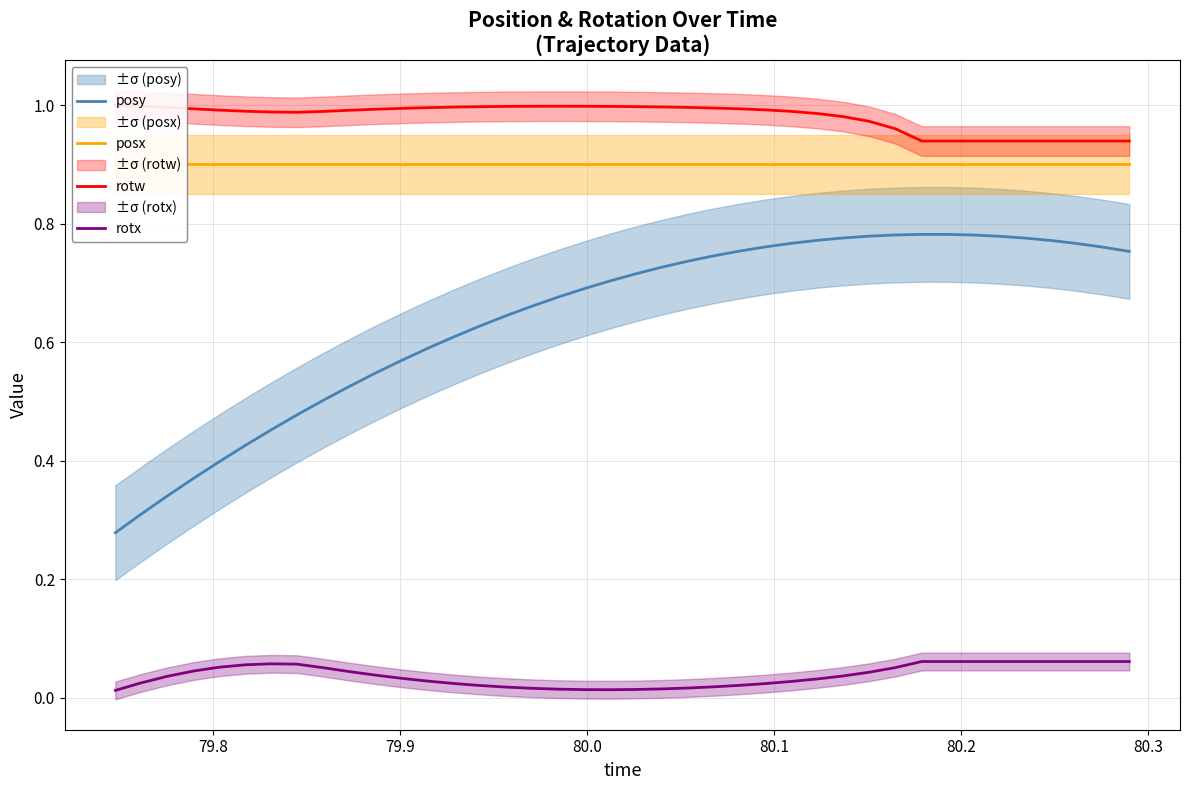

What is the value of the rotw point at the 39th from the left?

0.9